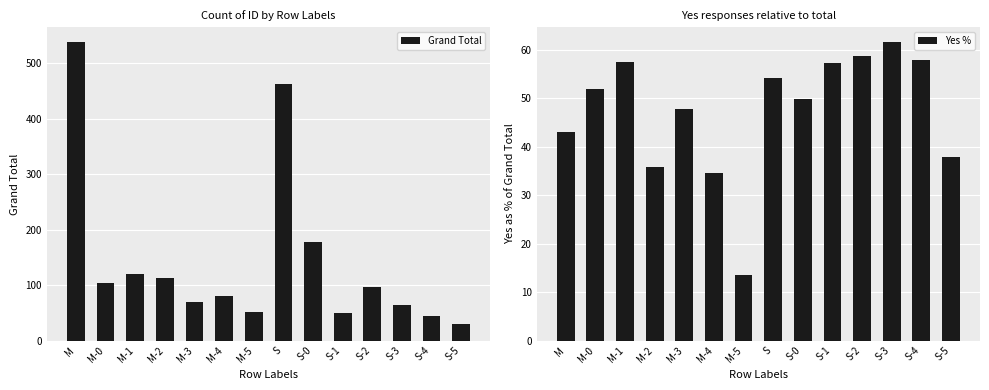

At which category is the sum across all series the highest?

M